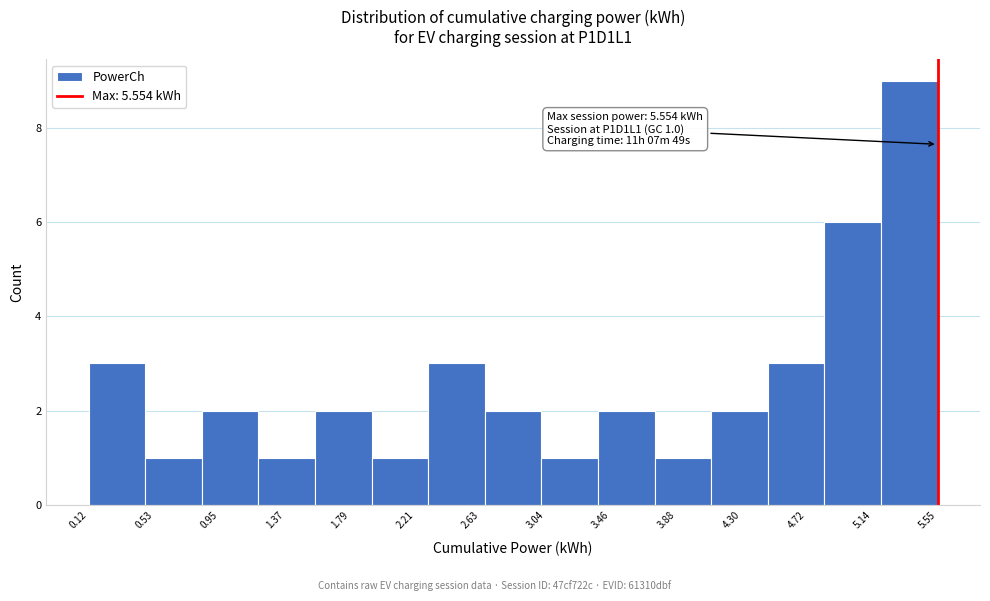

Over which range of the x-axis is the bar tallest?

5.20 to 5.55